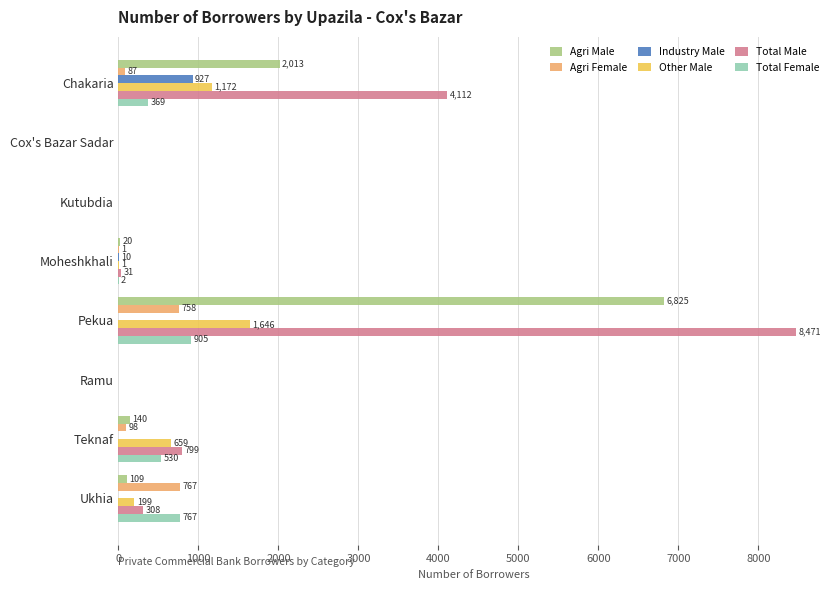

What is the sum of the Total Male values at Chakaria and Moheshkhali?

4143